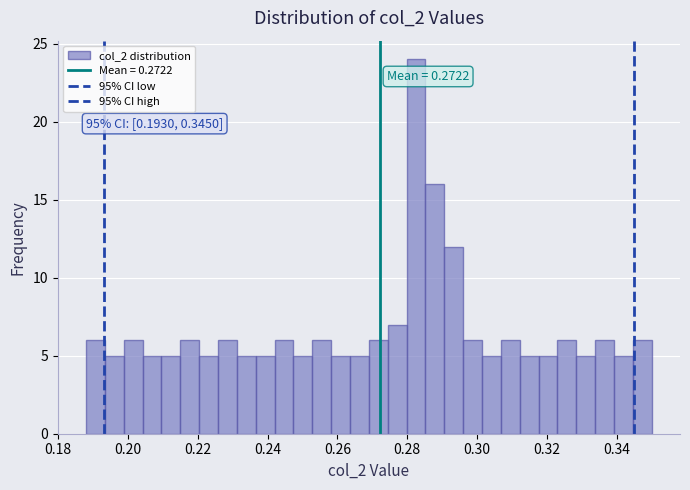

Read against the x-axis, roughly where is the centre of the tallest bar?

0.282